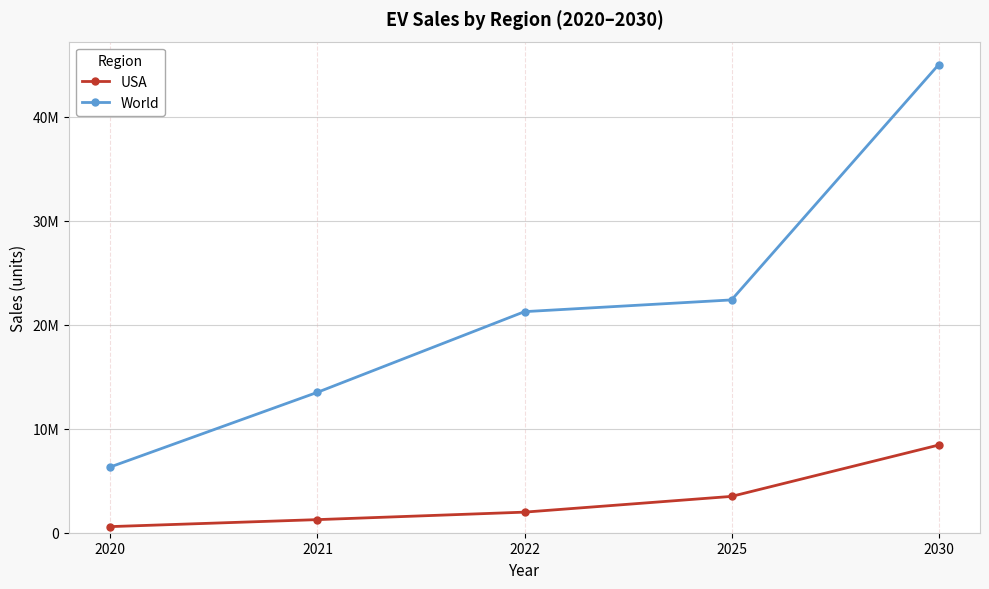

Reading left to right, list all the values displayed in this chart.

USA: 2020=588000	2021=1260000	2022=1980000	2025=3494600	2030=8431800
World: 2020=6329240	2021=13508400	2022=21265600	2025=22394000	2030=45018000